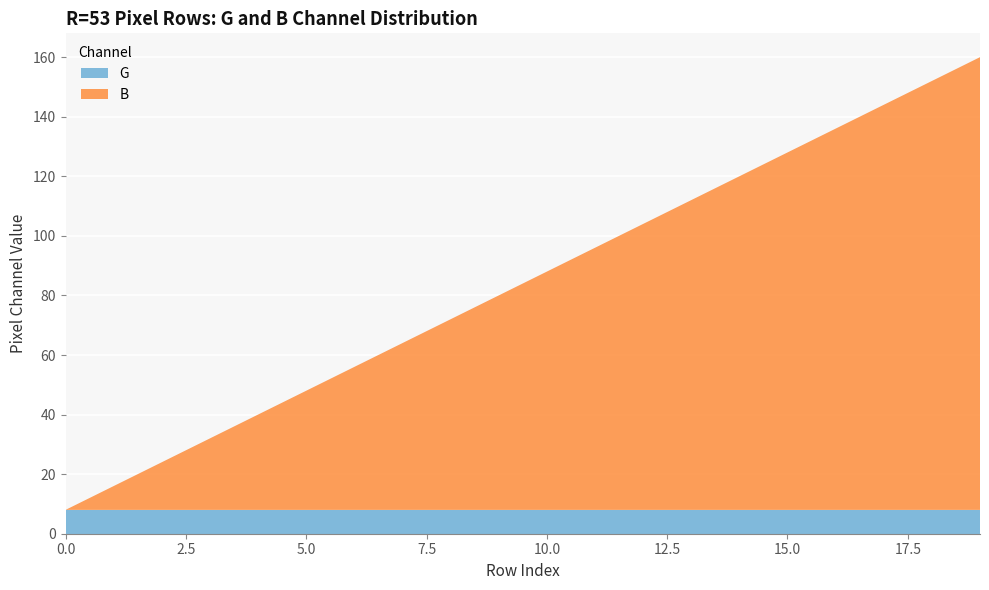

Reading left to right, list all the values displayed in this chart.

G: 8	8	8	8	8	8	8	8	8	8	8	8	8	8	8	8	8	8	8	8
B: 0	8	16	24	32	40	48	56	64	72	80	88	96	104	112	120	128	136	144	152